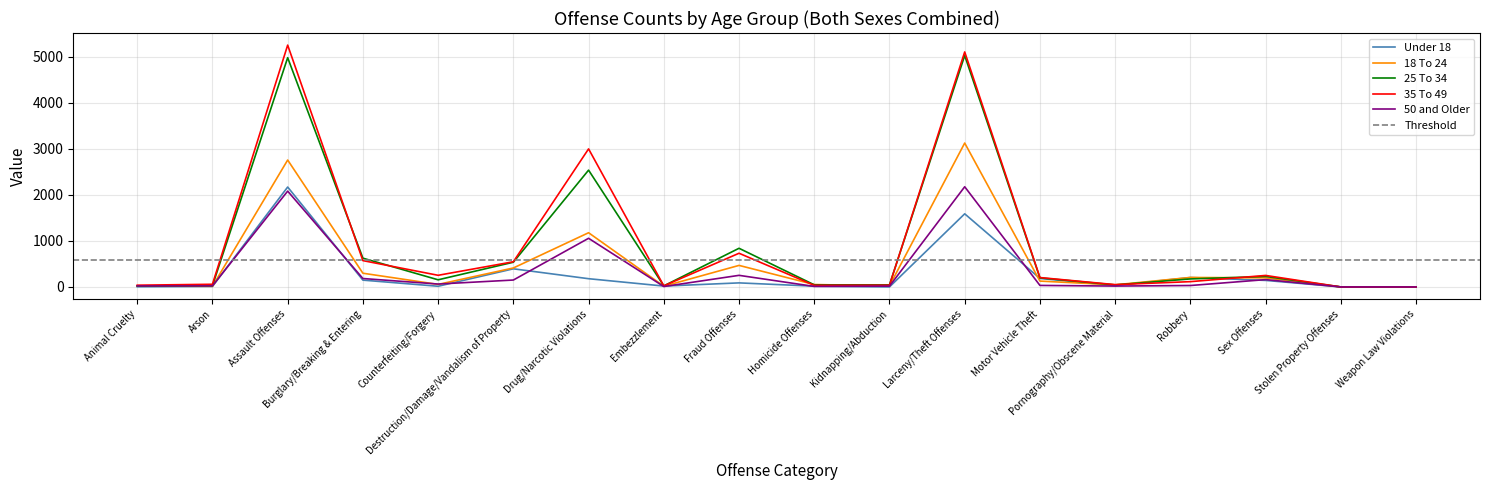

Is the value of 18 To 24 at Homicide Offenses greater than the value of 25 To 34 at Sex Offenses?

No